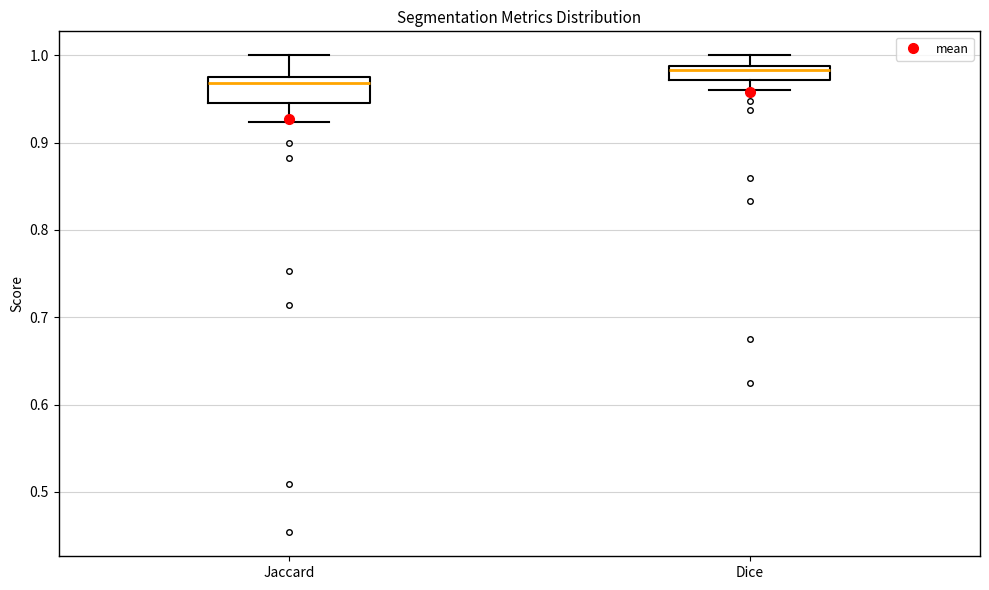

Where is the upper edge of the box for Jaccard on the y-axis? The values are not printed on the chart, so give them approximately, as read against the axis.

0.97